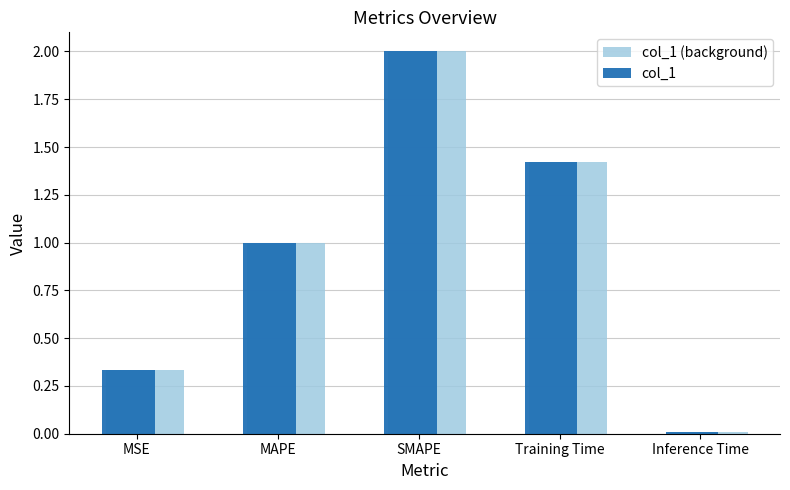

At which category is the sum across all series the highest?

SMAPE